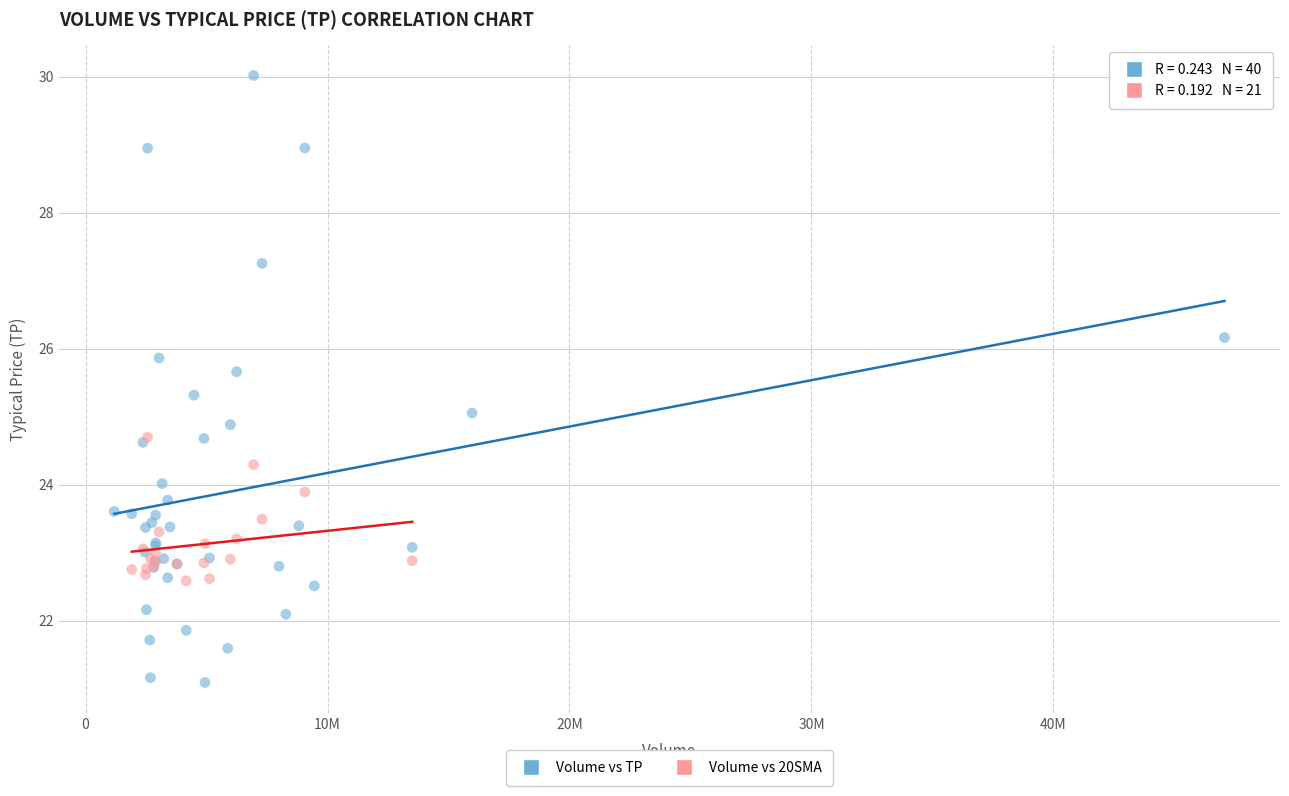

Which series has the widest spread of Y values?

Volume vs TP